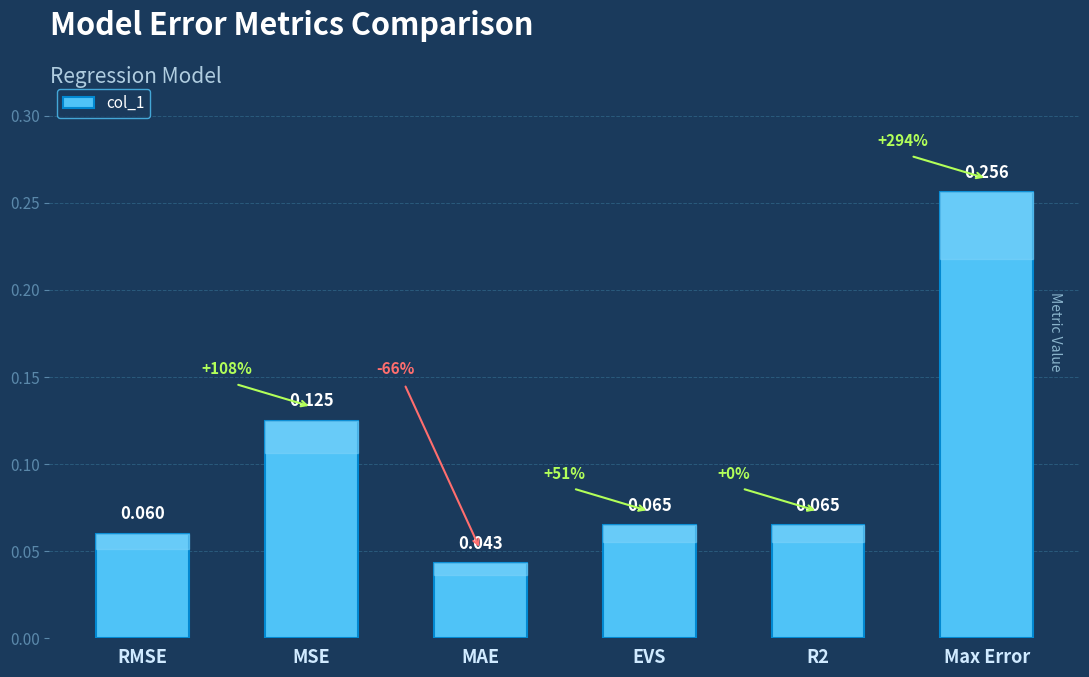

What is the difference between the maximum and minimum values?

0.2